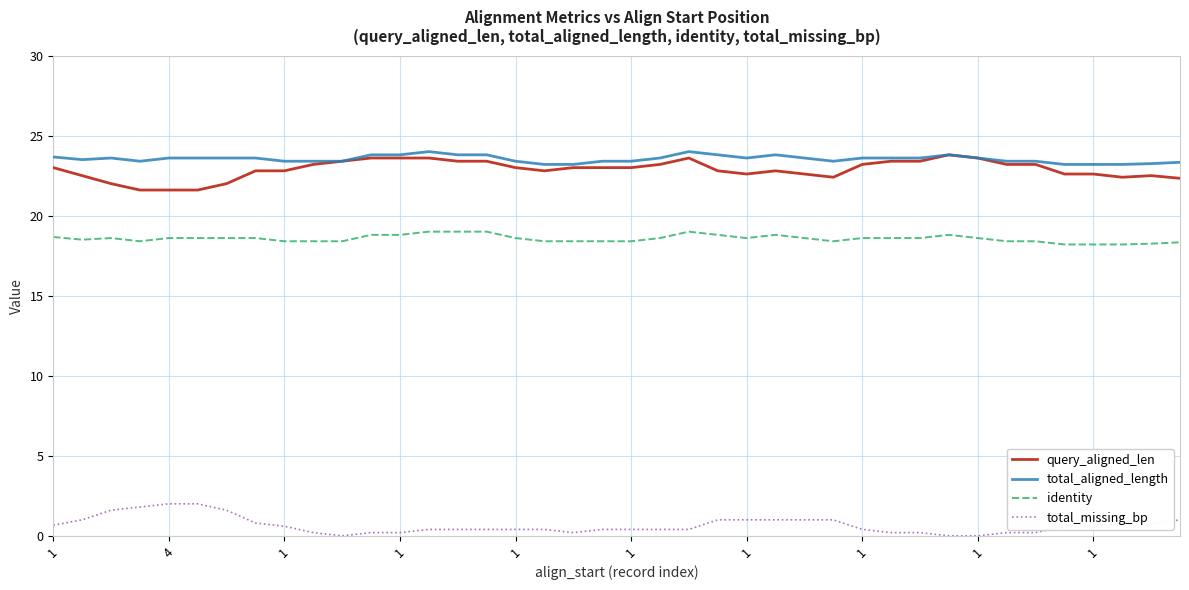

How many total_aligned_length values are between 23 and 24?

40